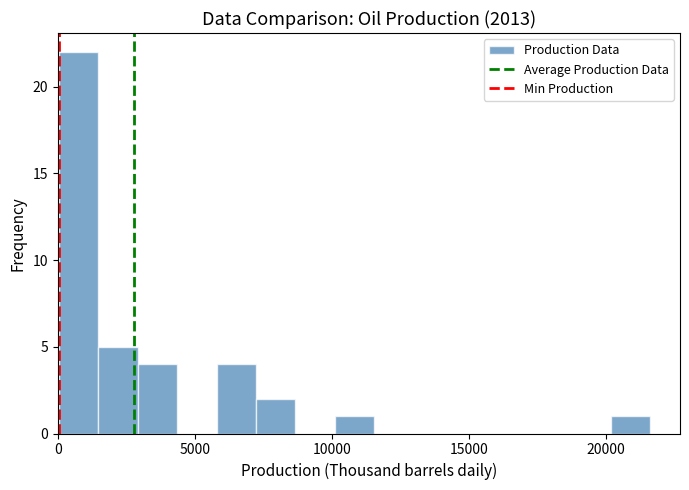

Around what value on the x-axis is the tallest bar? Give the approximate position of its centre, as read against the axis.

1000